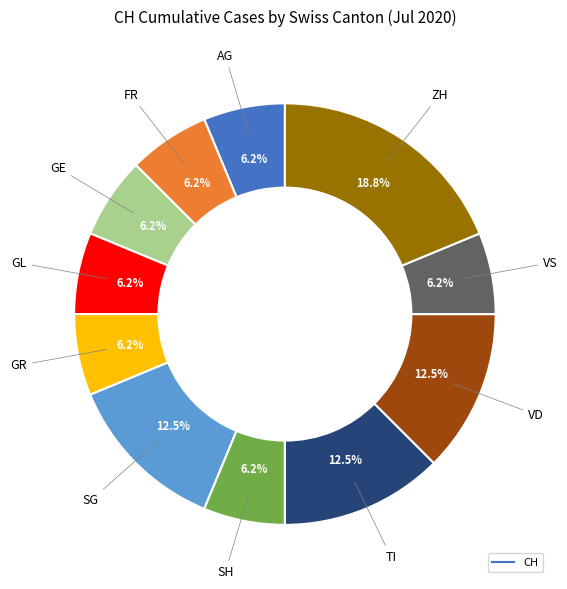

Is there any slice that represents more than half of the pie?

No